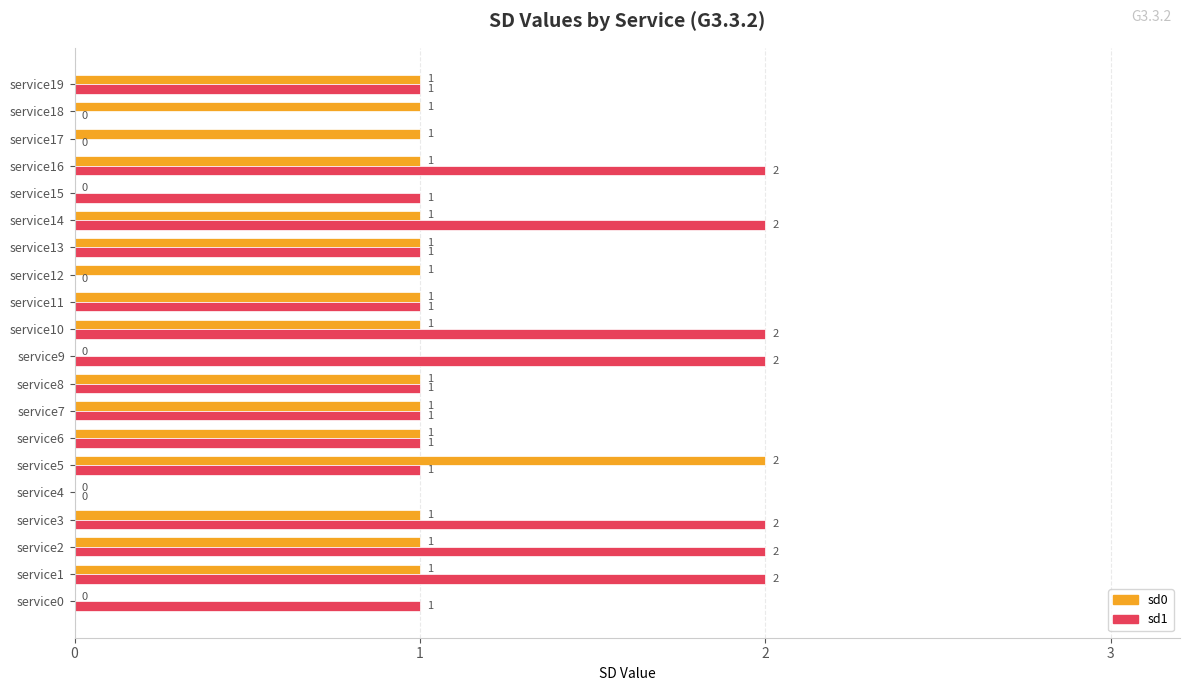

Is it true that sd0 equals 2 at service13?

False